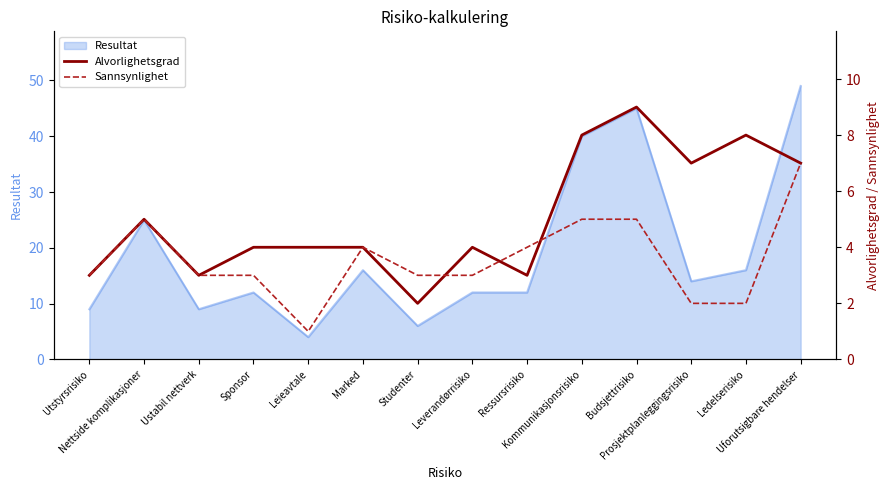

After their last crossing, which series has the higher values: Sannsynlighet or Alvorlighetsgrad?

Alvorlighetsgrad